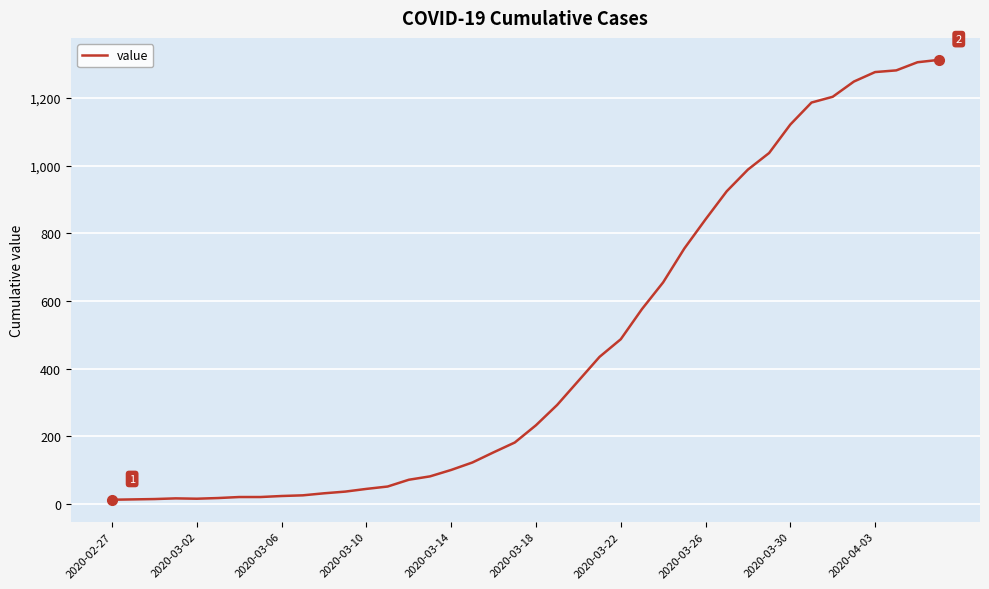

What is the maximum value shown in the chart?

1312